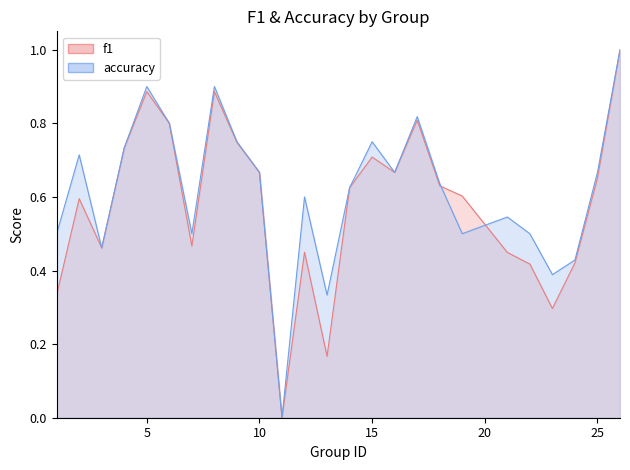

What is the difference between the maximum and minimum values in the f1 series?

1.0